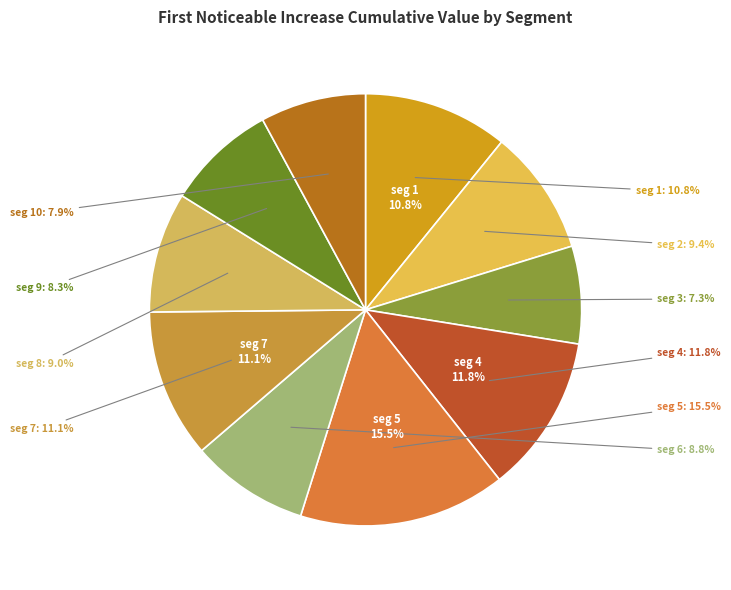

Does signal segment 4 represent more than half of the total?

No